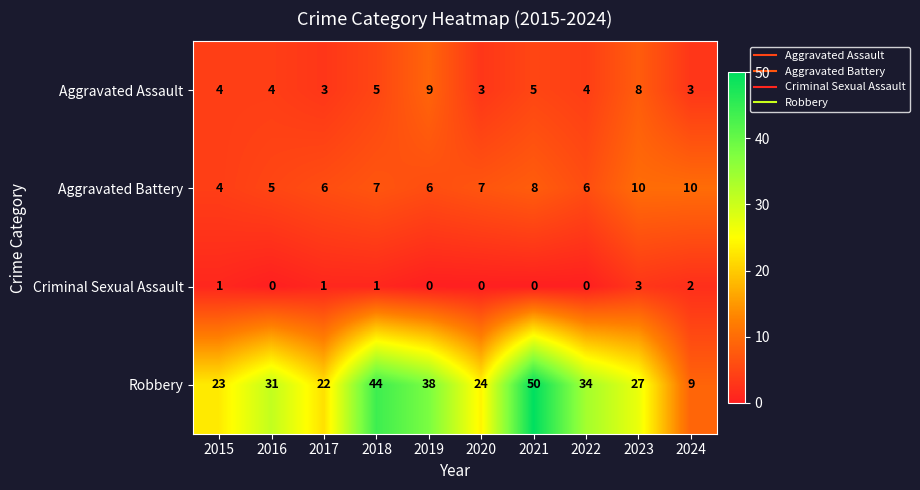

What is the average value of the Robbery series?

30